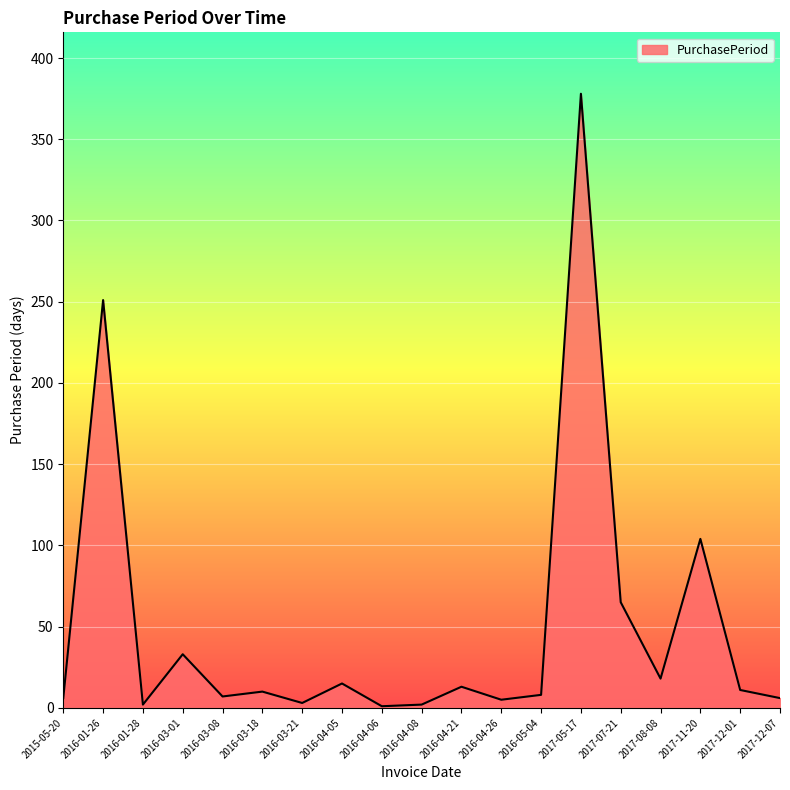

Between 2016-04-05 and 2017-05-17, which is larger?

2017-05-17